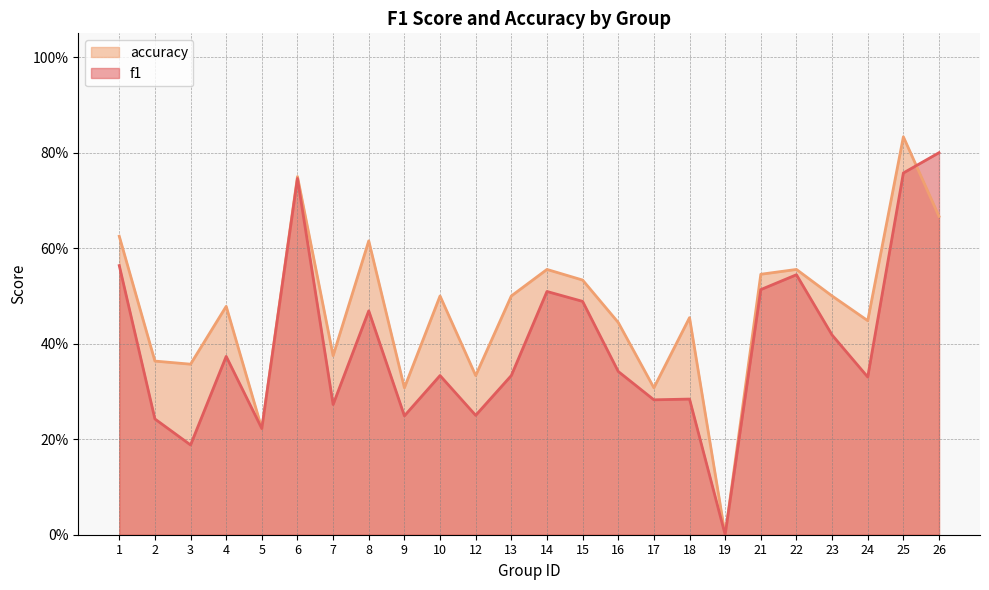

Rank the categories by f1 value from lowest to highest.

19, 3, 5, 2, 9, 12, 7, 17, 18, 24, 10, 13, 16, 4, 23, 8, 15, 14, 21, 22, 1, 6, 25, 26